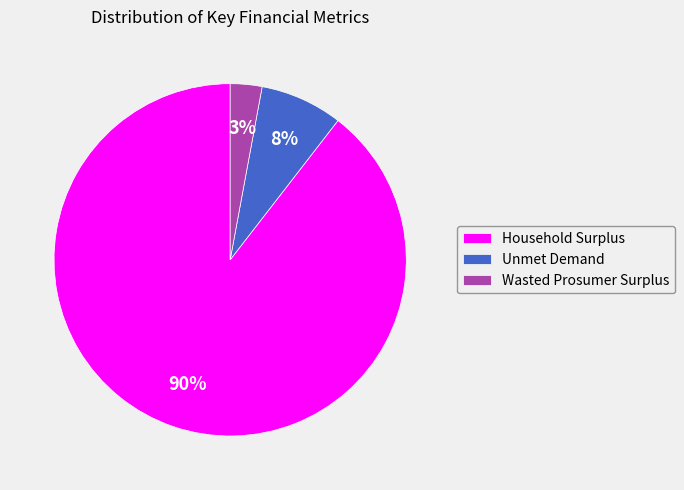

How many slices are in this pie chart?

3